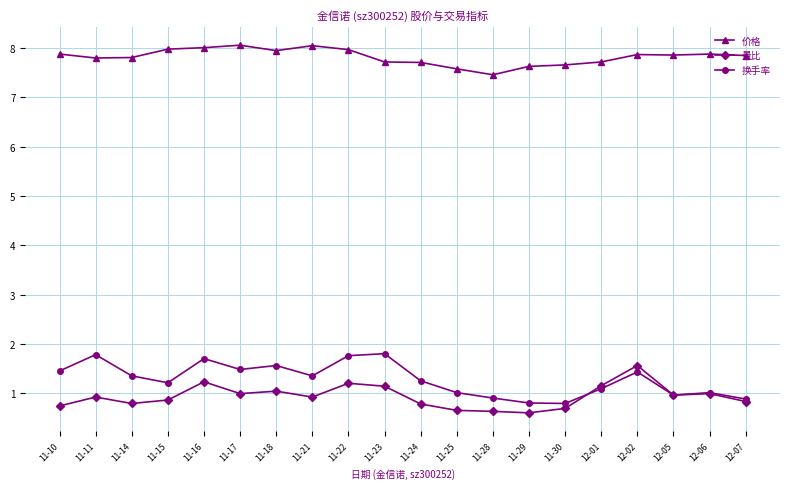

Where is the first local minimum for 换手率?

11-15